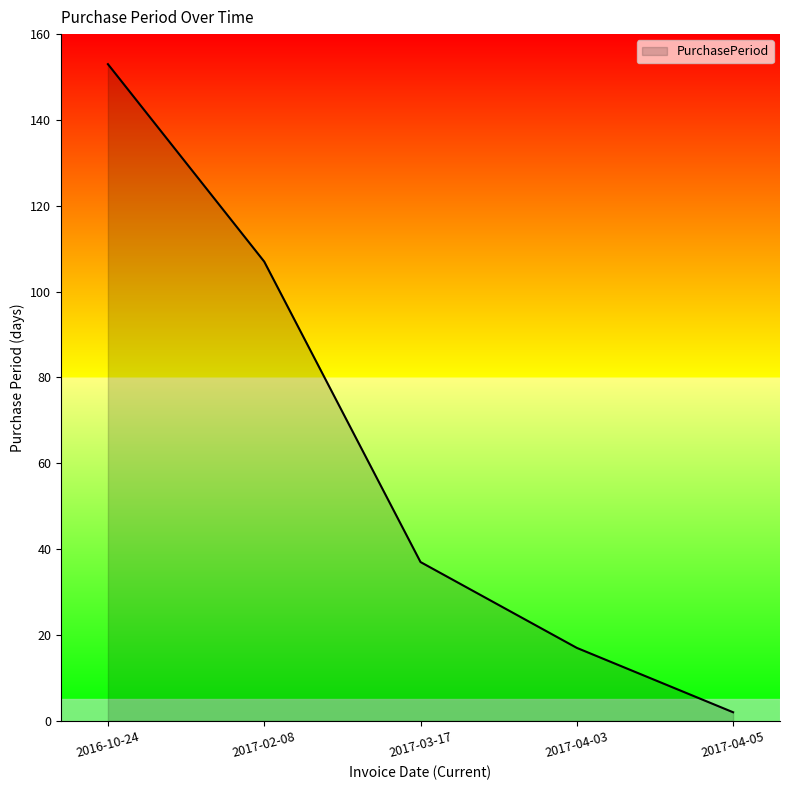

True or false: the data shows 2 at 2017-04-05.

True